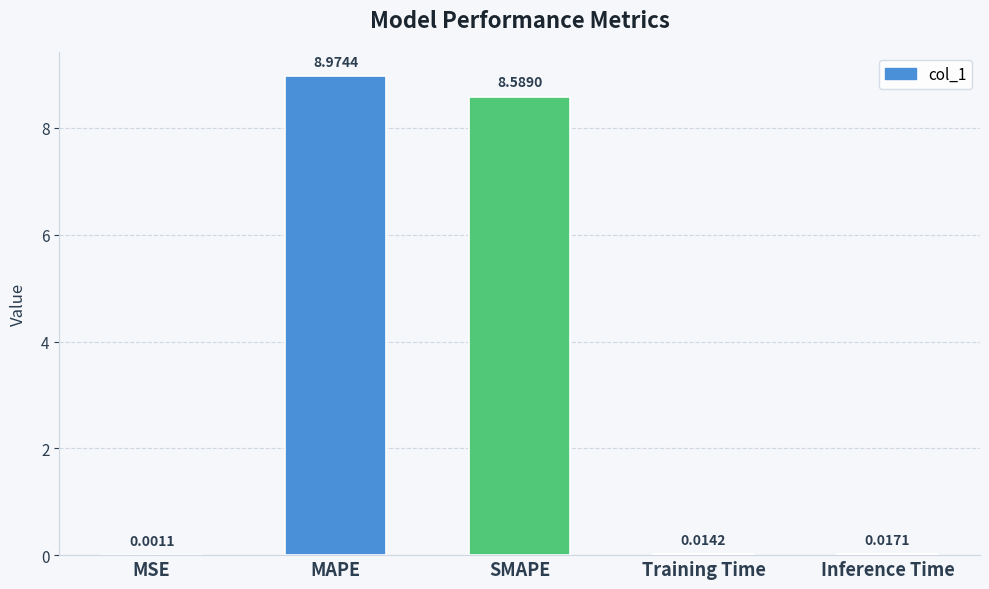

True or false: the data shows 3.1 at MAPE.

False